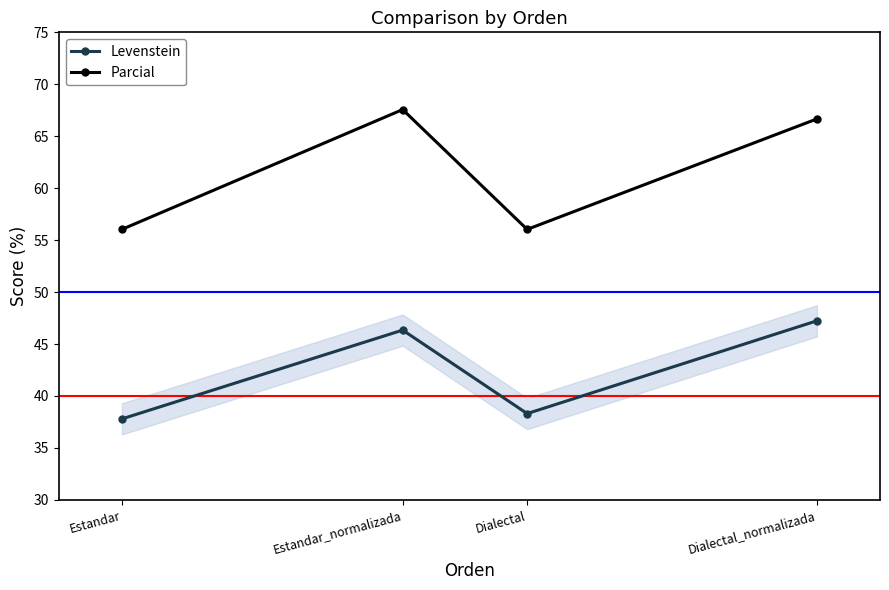

Which category has the lowest value in the Levenstein series?

Estandar